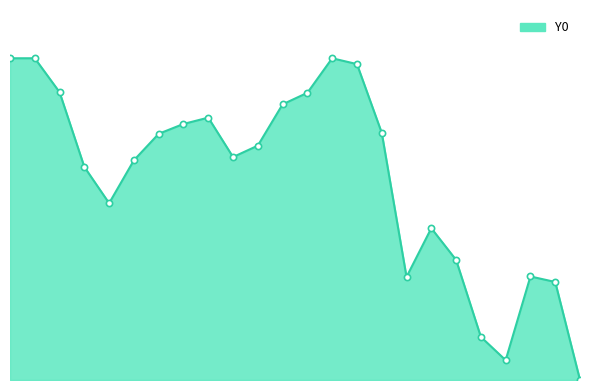

Does the chart have visible grid lines?

No